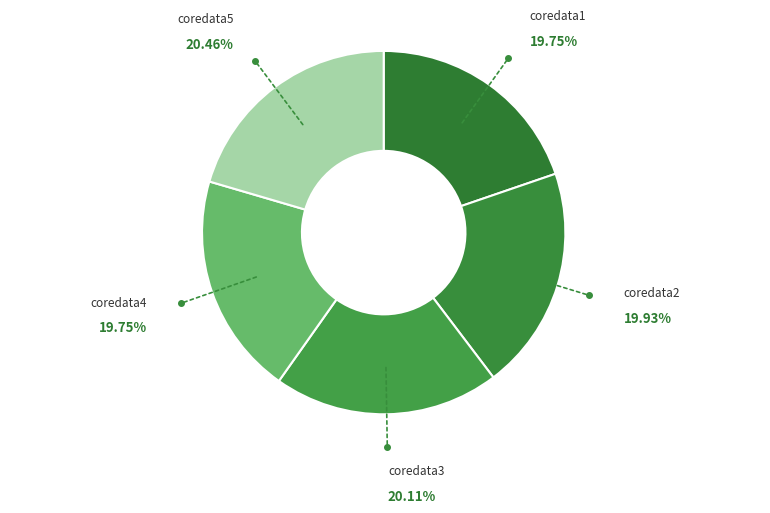

Does coredata4 account for over 50% of the chart?

No